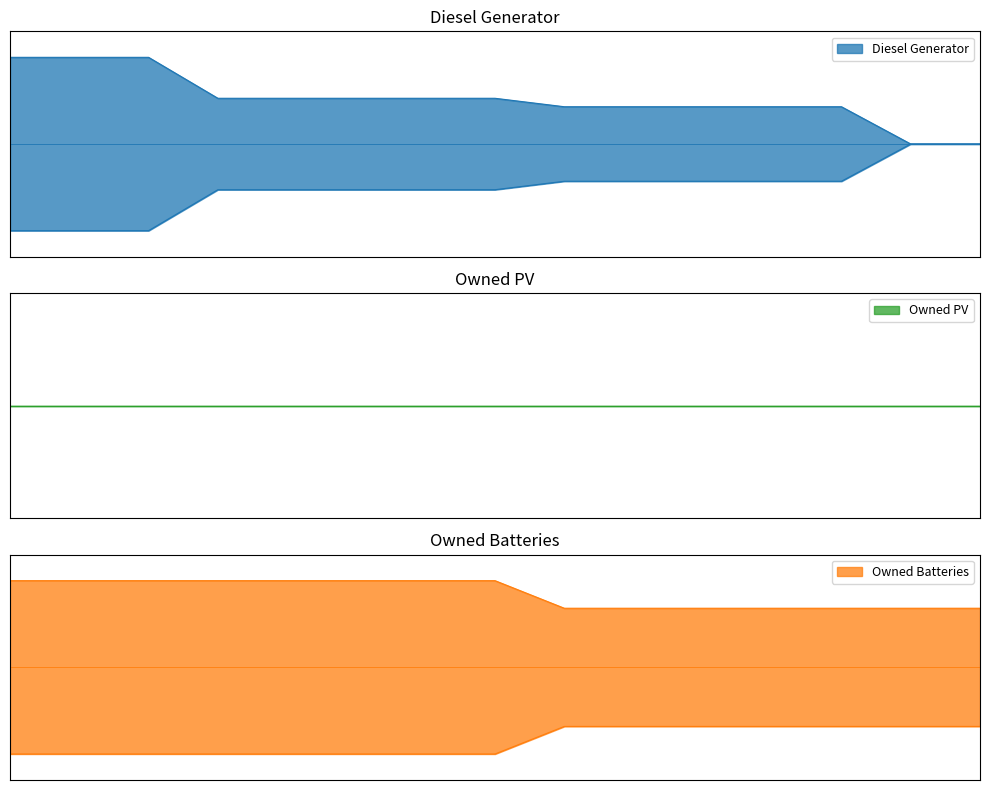

The value of Owned Batteries at 3 is 289. True or false?

False